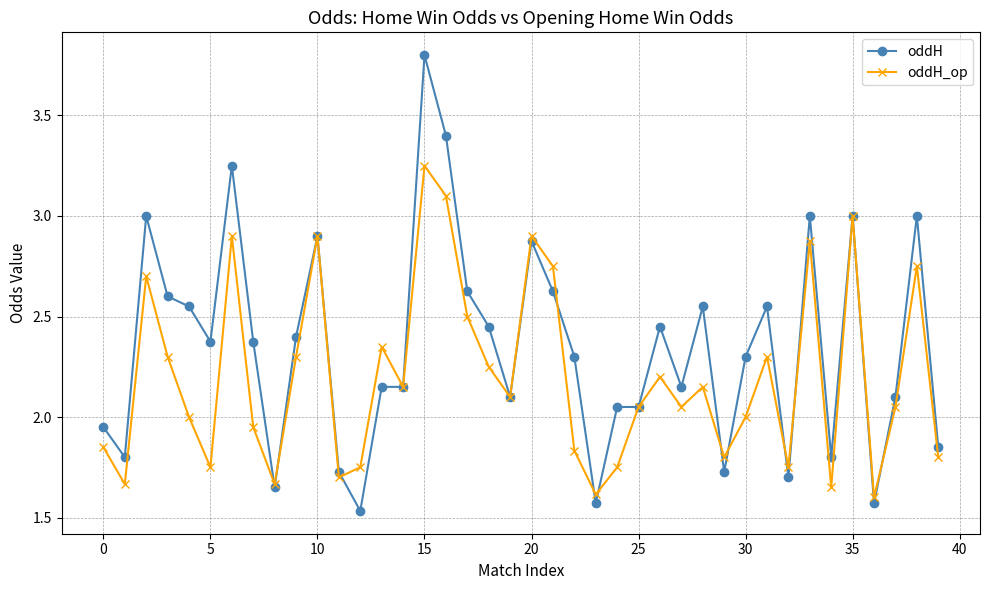

How many interior local peaks does the oddH_op series have?

12